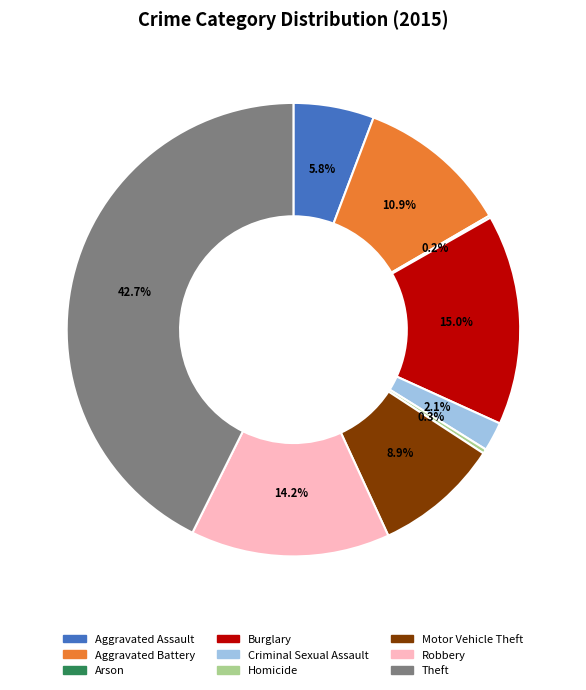

Which has a higher value, Robbery or Burglary?

Burglary